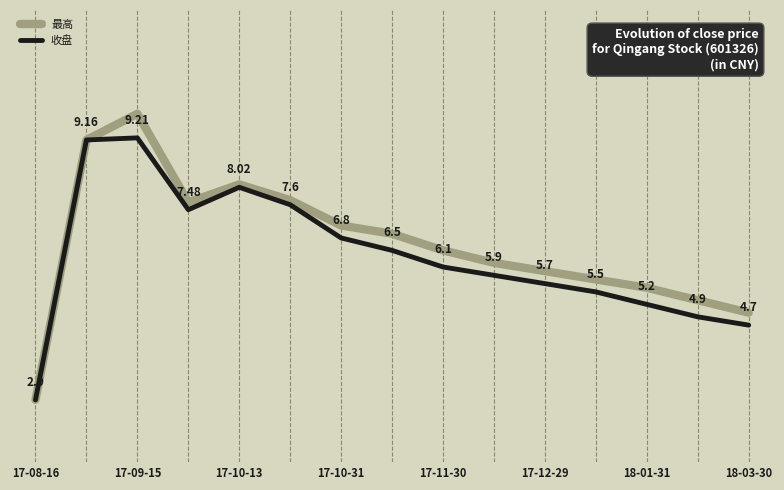

Which series has the widest spread of values?

最高